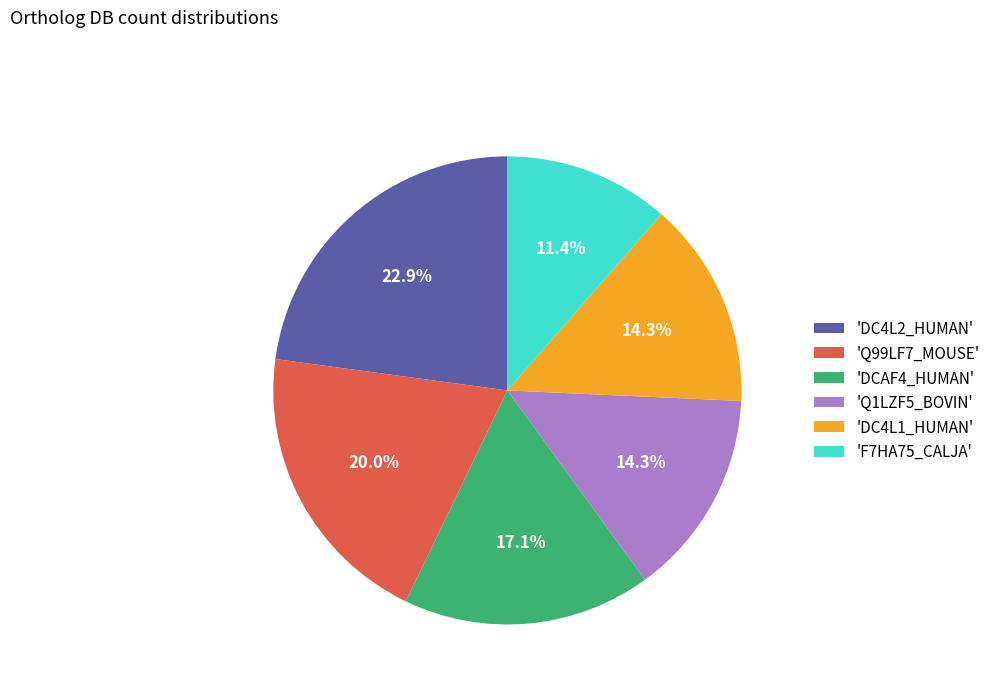

To the nearest percent, what is the difference between the largest and smallest slice percentages?

11%